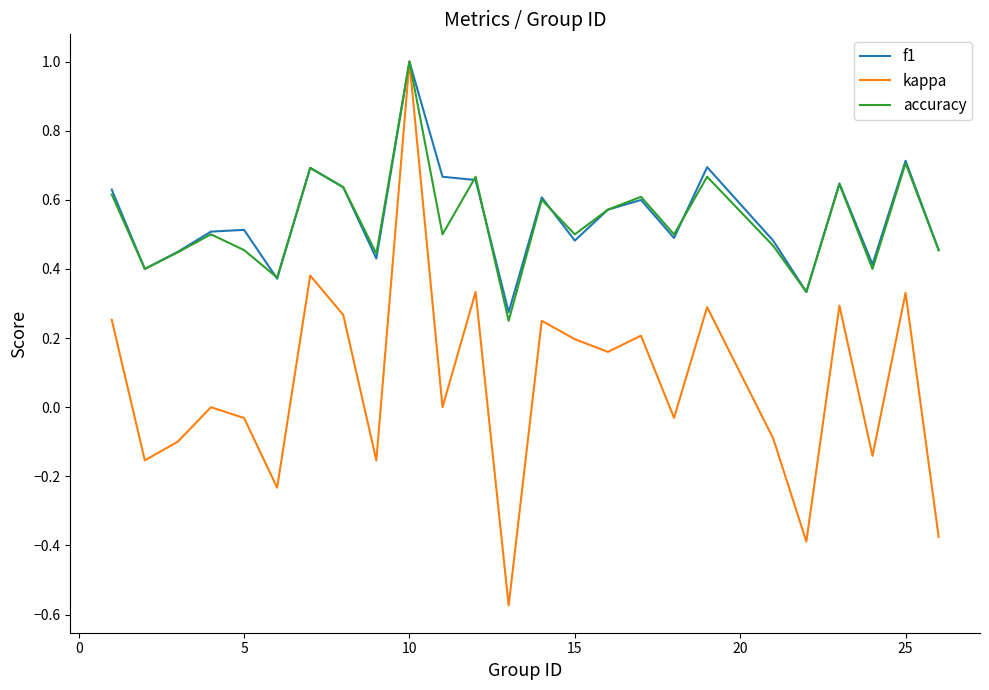

What is the average value of the kappa series?

0.1